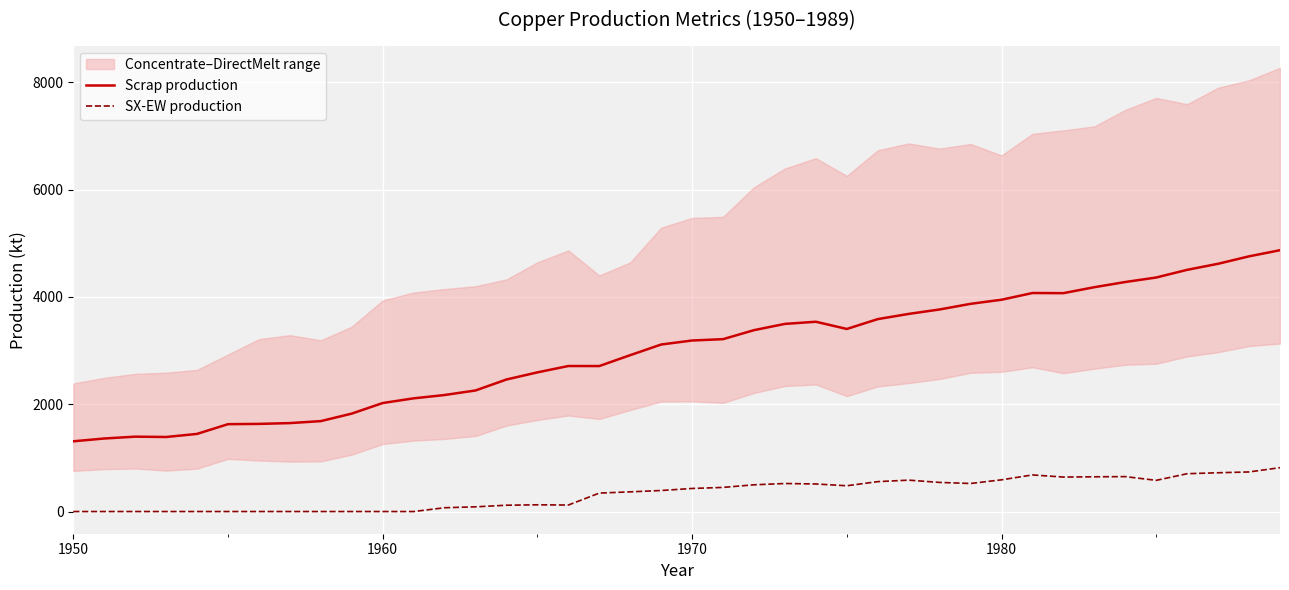

List the series in order of their peak value, lowest first.

SX-EW production, Scrap production